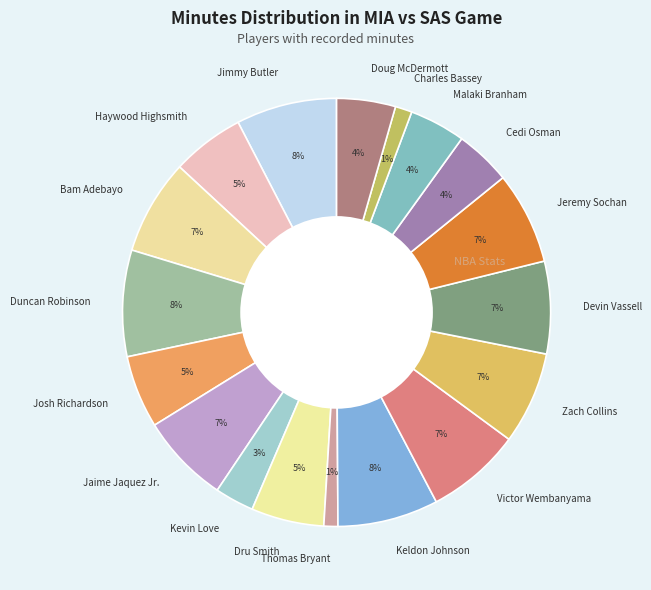

Does Jeremy Sochan account for over 50% of the chart?

No